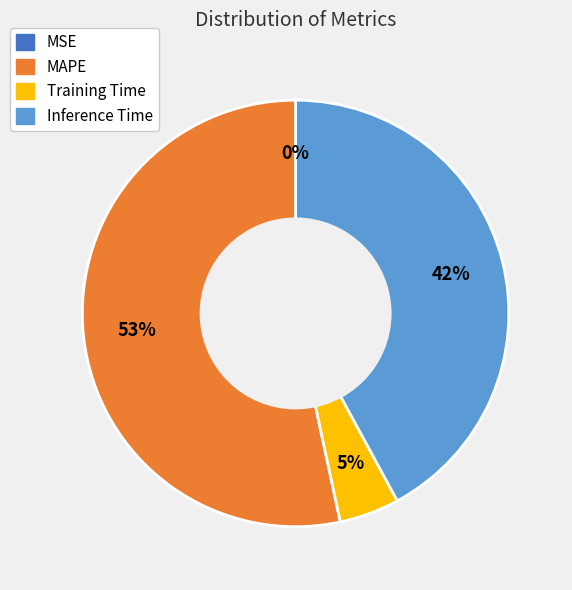

To the nearest percent, what is the average slice percentage?

25%